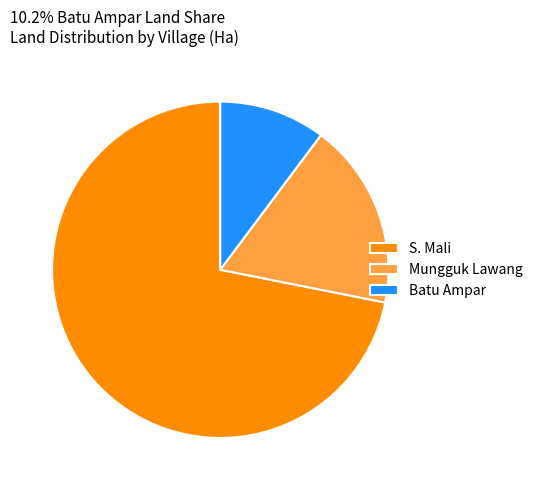

How many segments does this pie chart have?

3